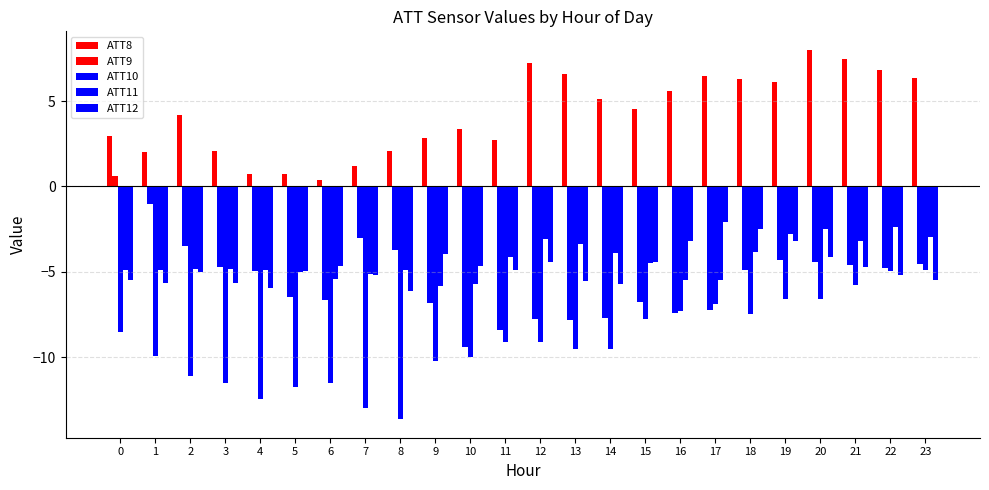

How many categories are shown in the chart?

24